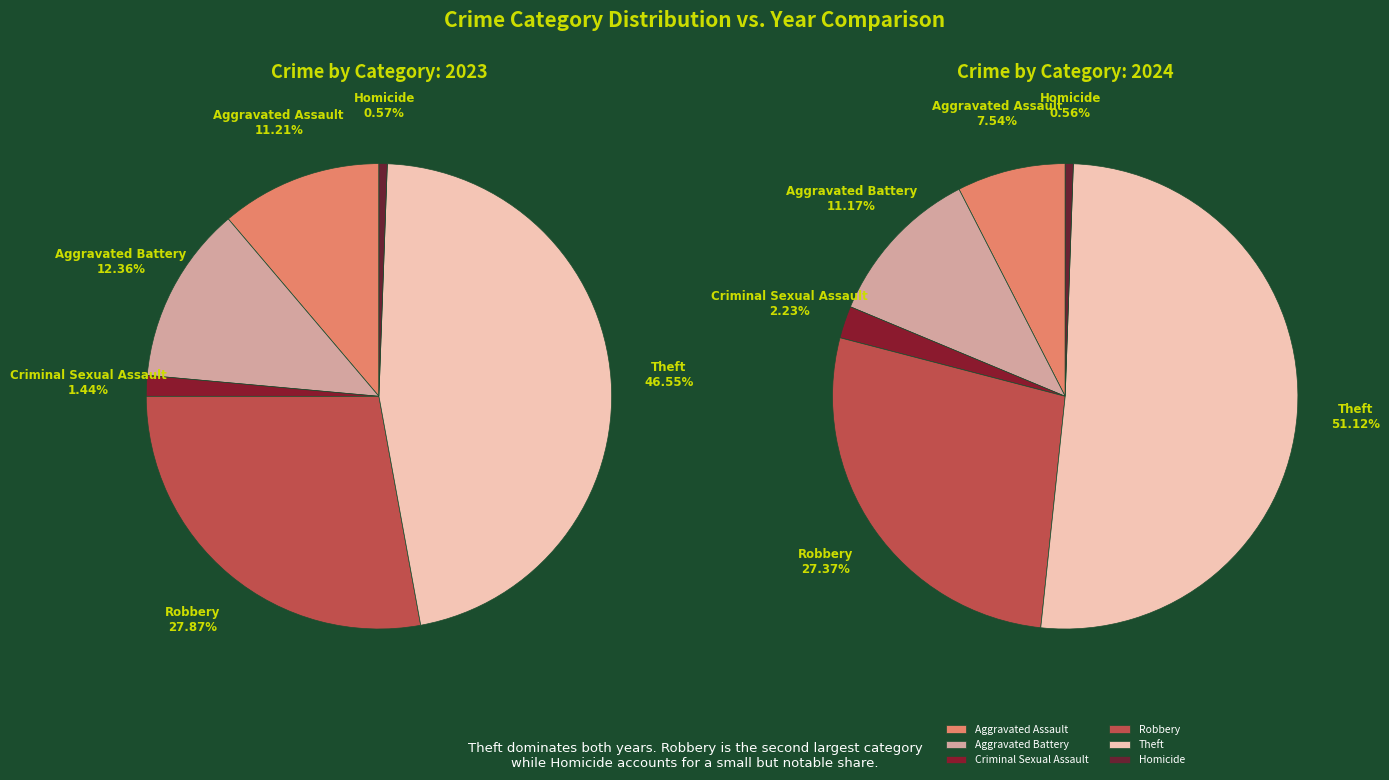

Does any single category account for the majority?

Yes